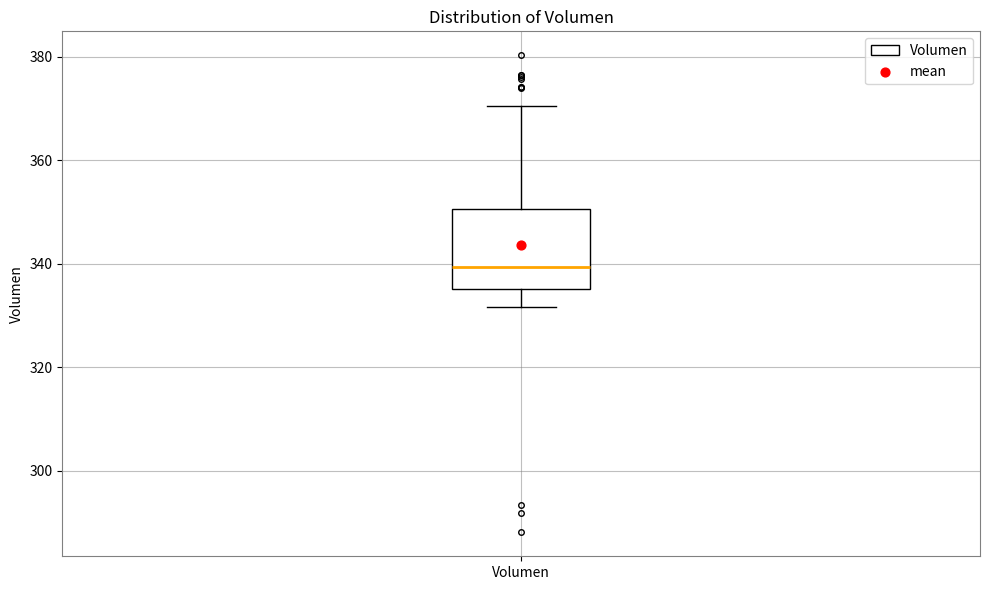

Transcribe this box plot: give where the median line is, the range the box spans, and where the two whiskers end, as read against the y-axis. The values are not printed on the chart, so give them approximately, as read against the axis.

median 340, box 336 to 350, whiskers 332 to 370